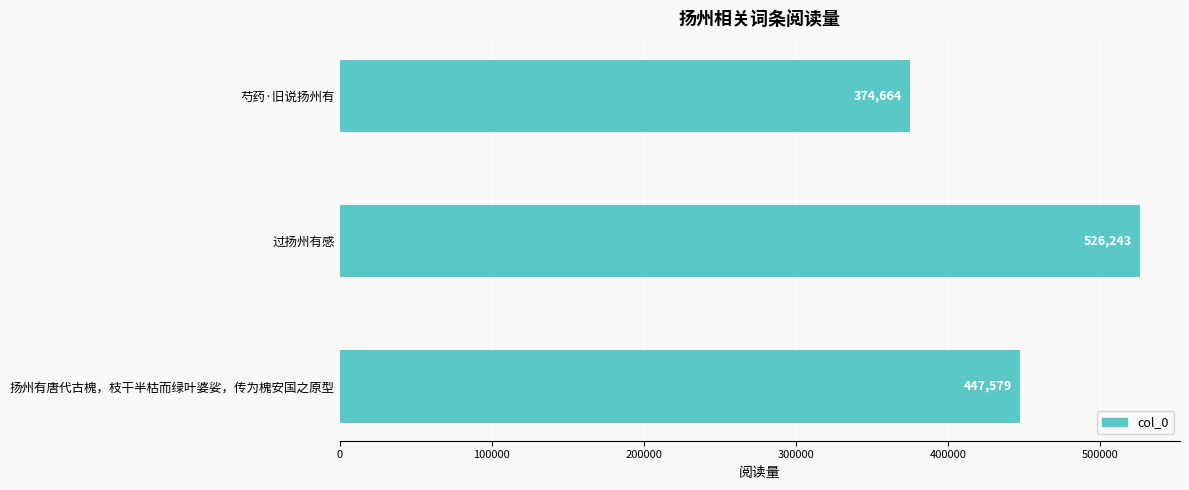

What is the ratio of the value at 芍药·旧说扬州有 to the value at 扬州有唐代古槐，枝干半枯而绿叶婆娑，传为槐安国之原型?

0.8